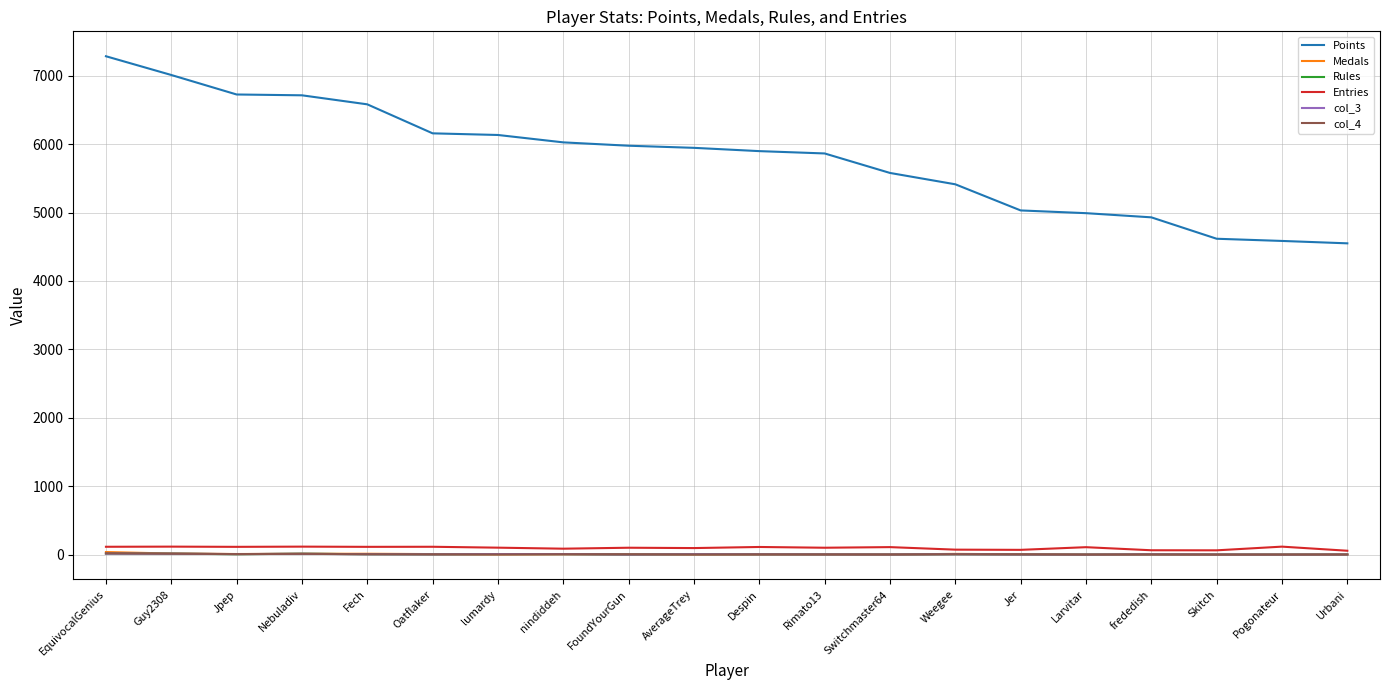

True or false: Points and Entries cross at least once.

False